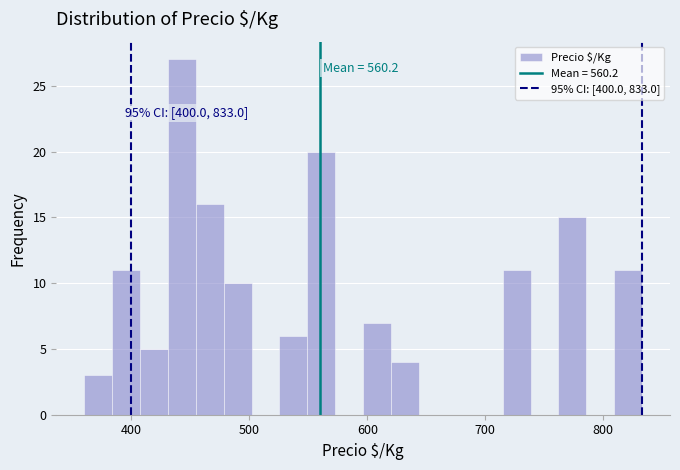

Read against the x-axis, roughly where is the centre of the tallest bar?

440